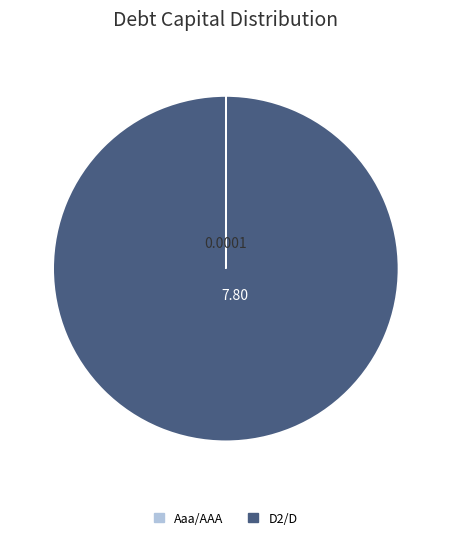

Is there any slice that represents more than half of the pie?

Yes